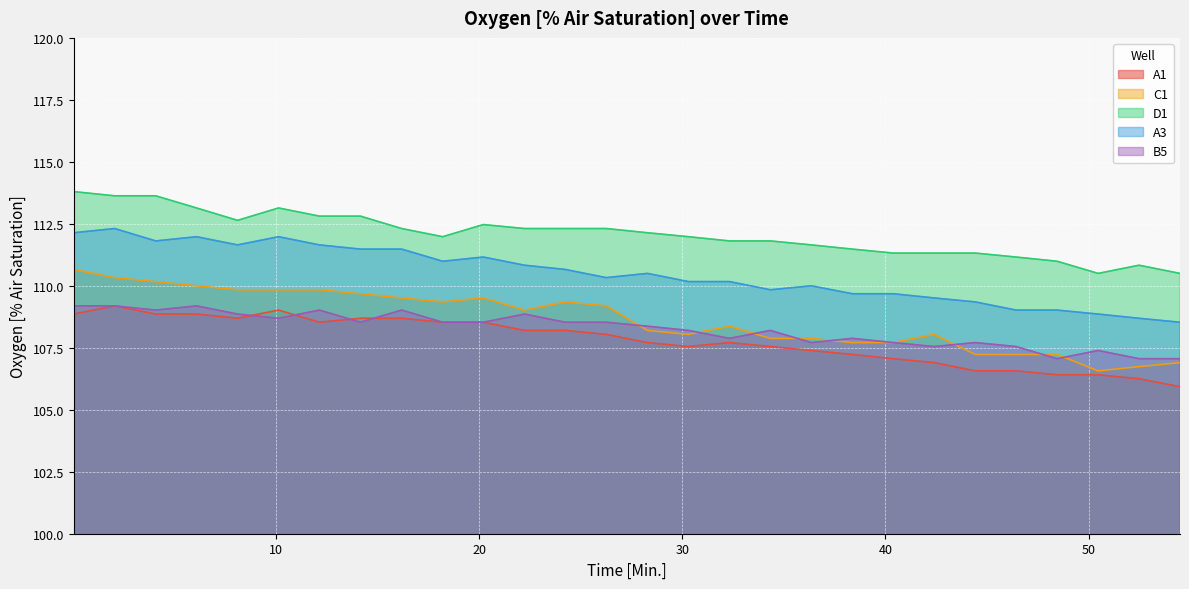

How many lines are shown in the chart?

5